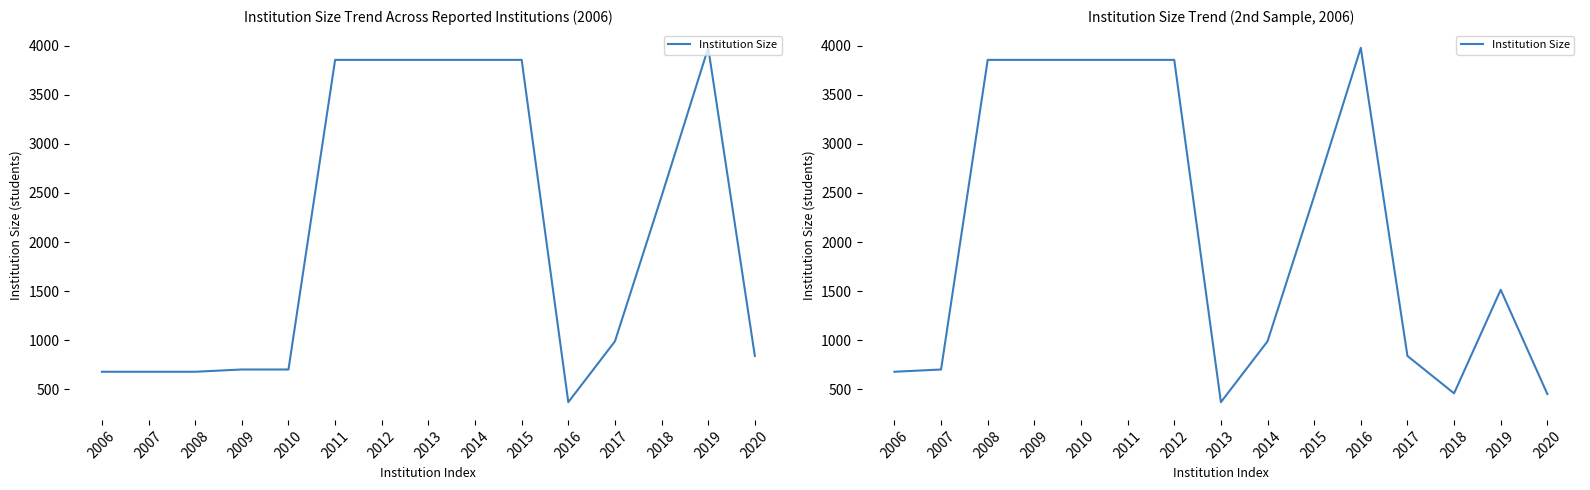

Between 2013 and 2020, which is larger?

2020